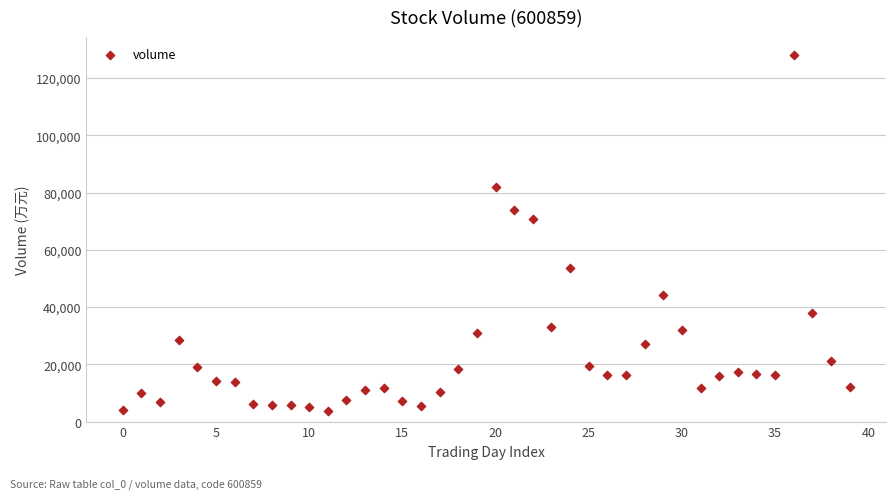

What Y value in the scatter plot is closest to 65860?

70649.8